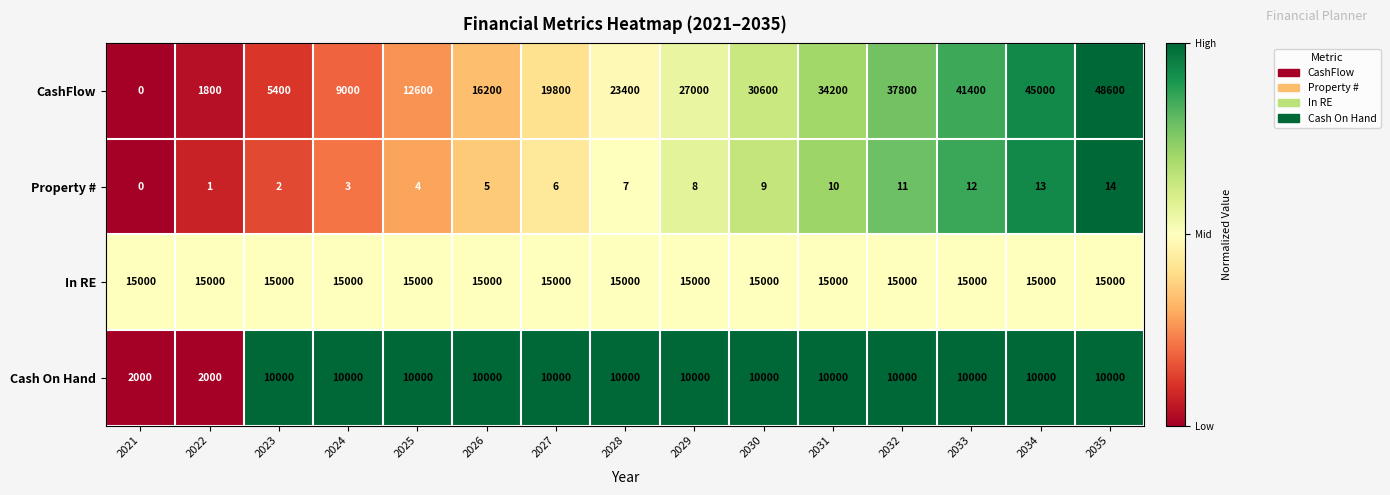

What is the maximum value shown in the chart?

48600